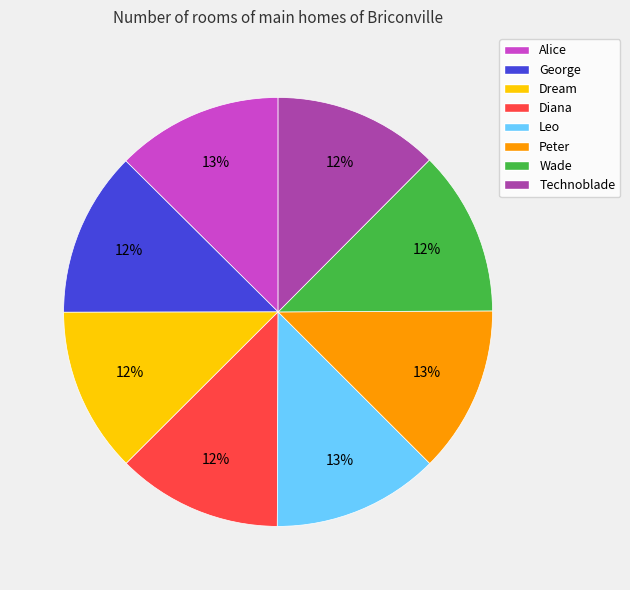

To the nearest percent, what portion does Dream represent?

12%